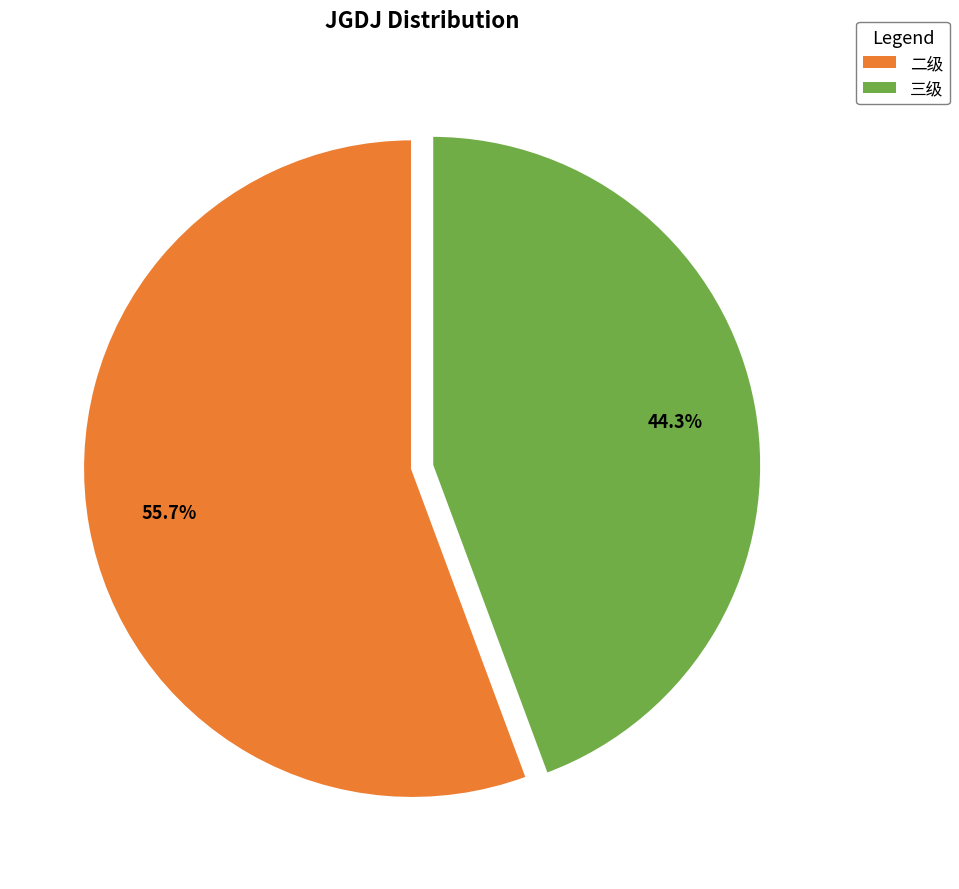

Is there any slice that represents more than half of the pie?

Yes